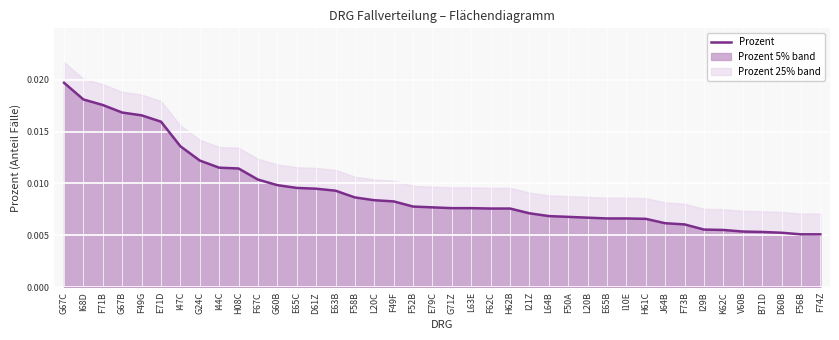

True or false: the data shows 0.0 at I47C.

False